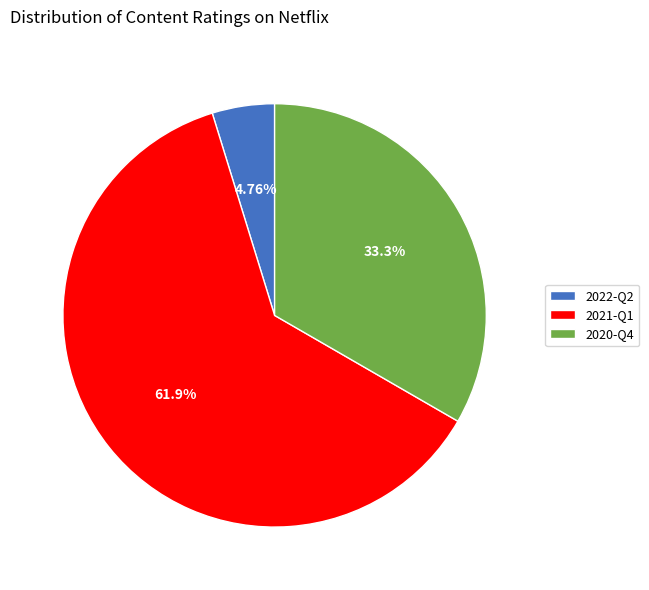

Does 2022-Q2 account for over 50% of the chart?

No